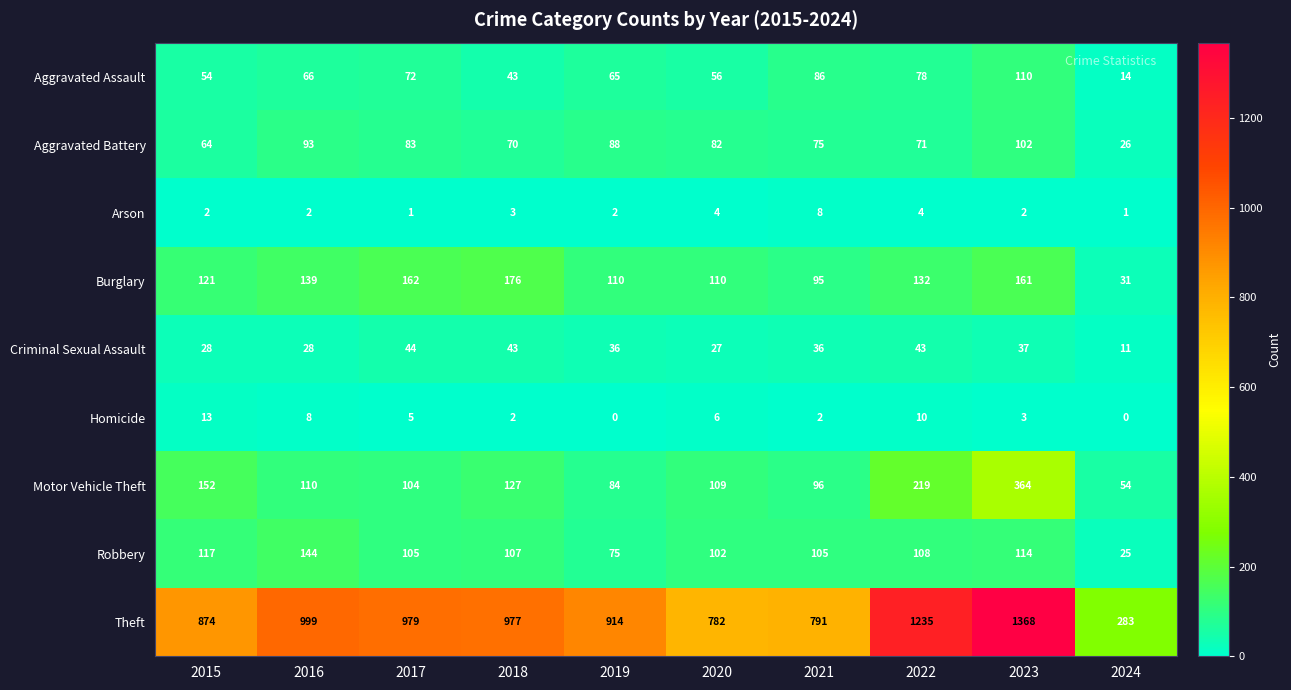

List the series in order of their peak value, highest first.

Theft, Motor Vehicle Theft, Burglary, Robbery, Aggravated Assault, Aggravated Battery, Criminal Sexual Assault, Homicide, Arson